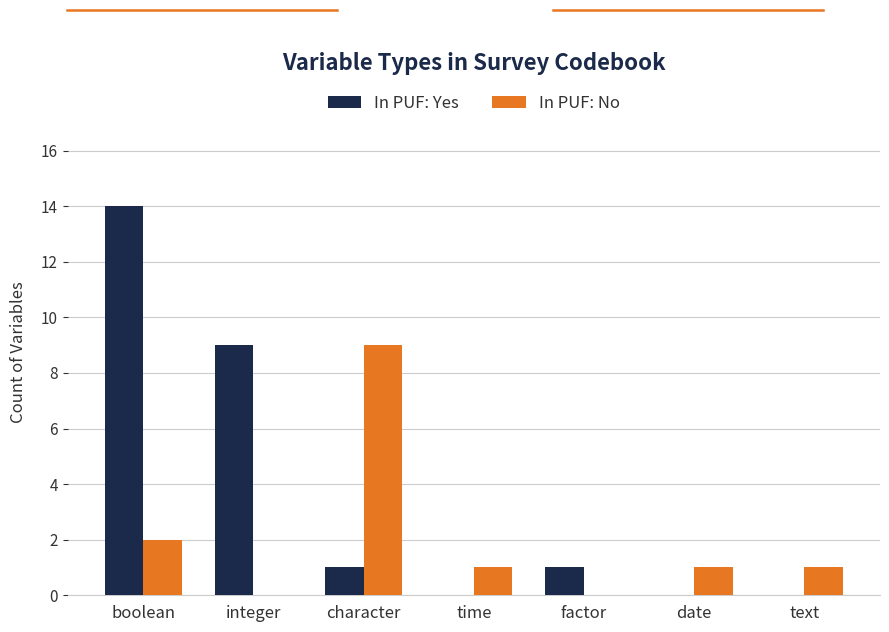

What is the sum of all In PUF: No values?

14